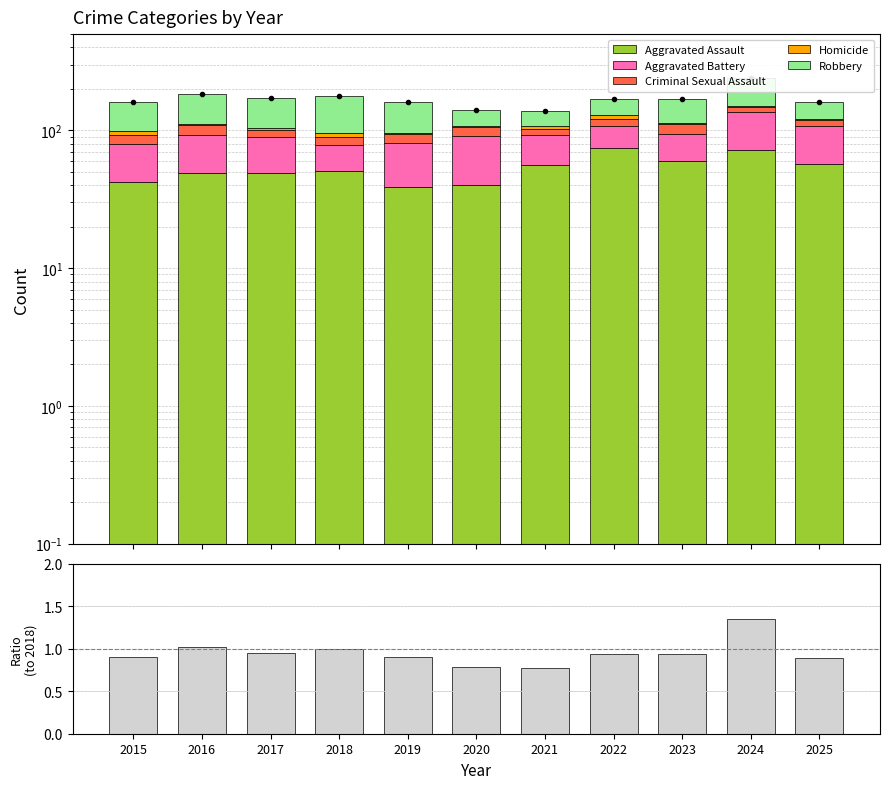

What is the sum of the Criminal Sexual Assault values at 2023 and 2018?

28